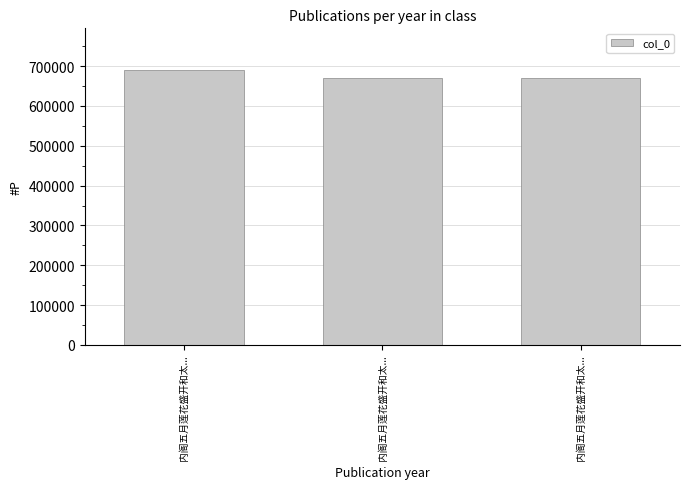

How many series are shown in this chart?

1